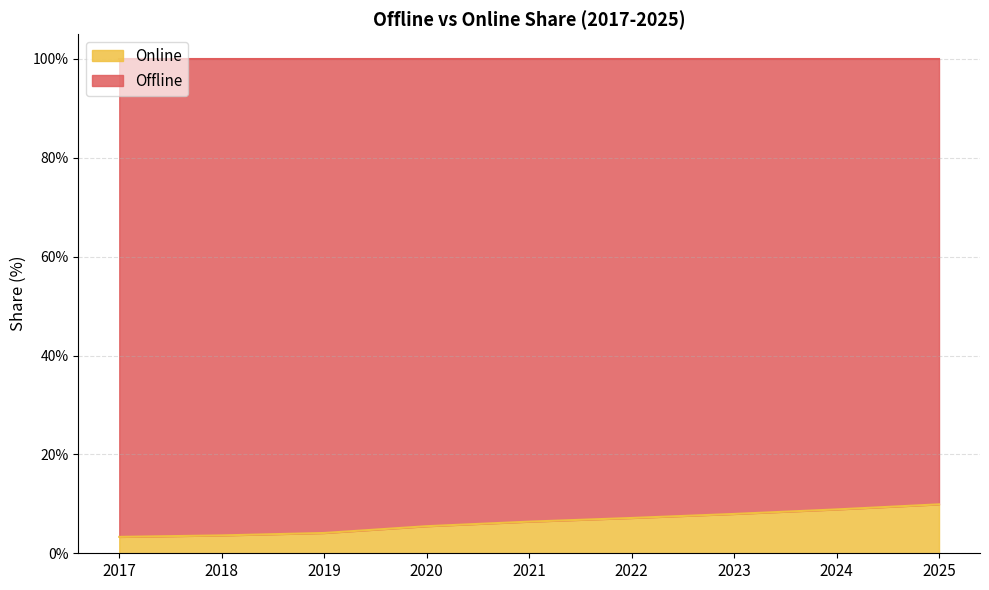

List the labels in order of value, smallest first.

2017, 2018, 2019, 2020, 2021, 2022, 2023, 2024, 2025